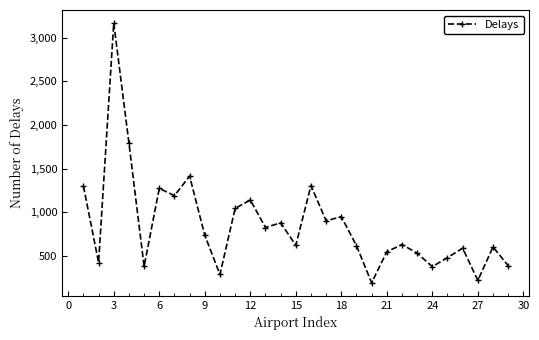

What is the smallest value displayed?

195